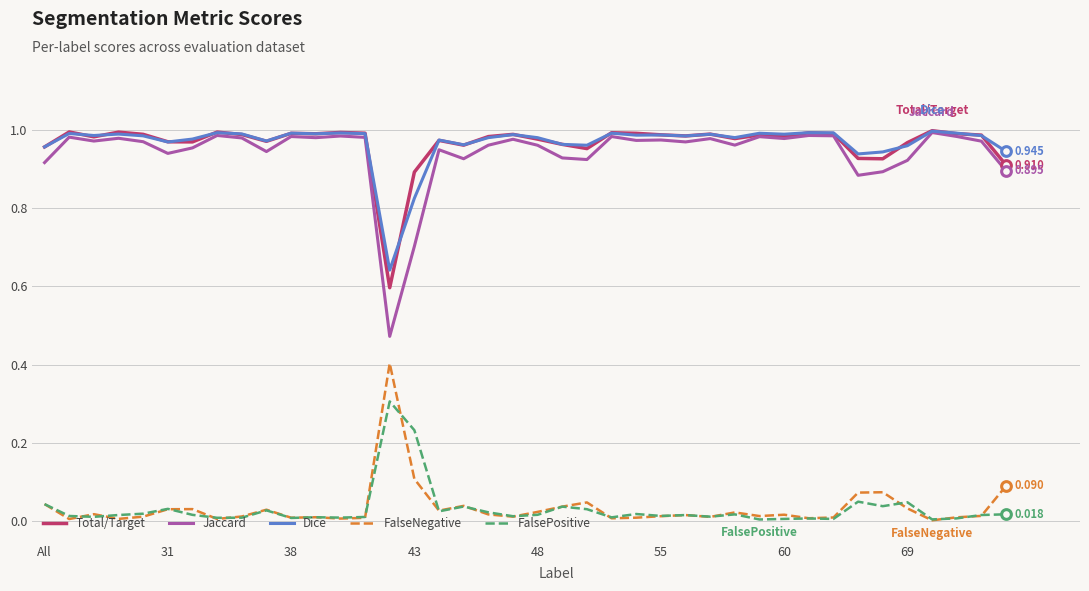

Which series has the largest range (max minus min)?

Jaccard